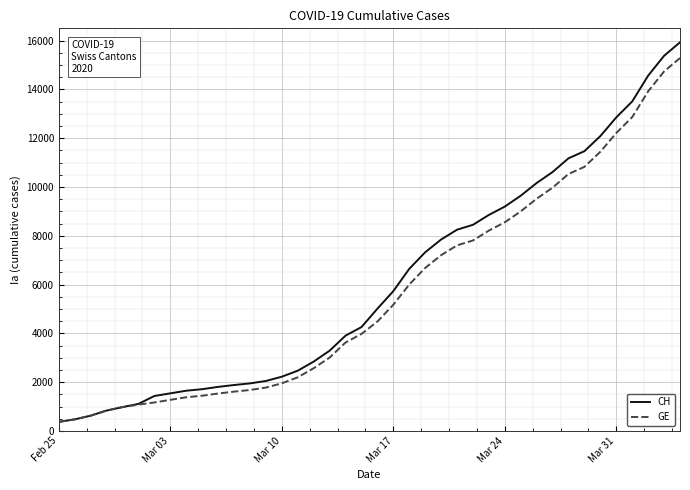

What is the maximum value shown in the chart?

15926